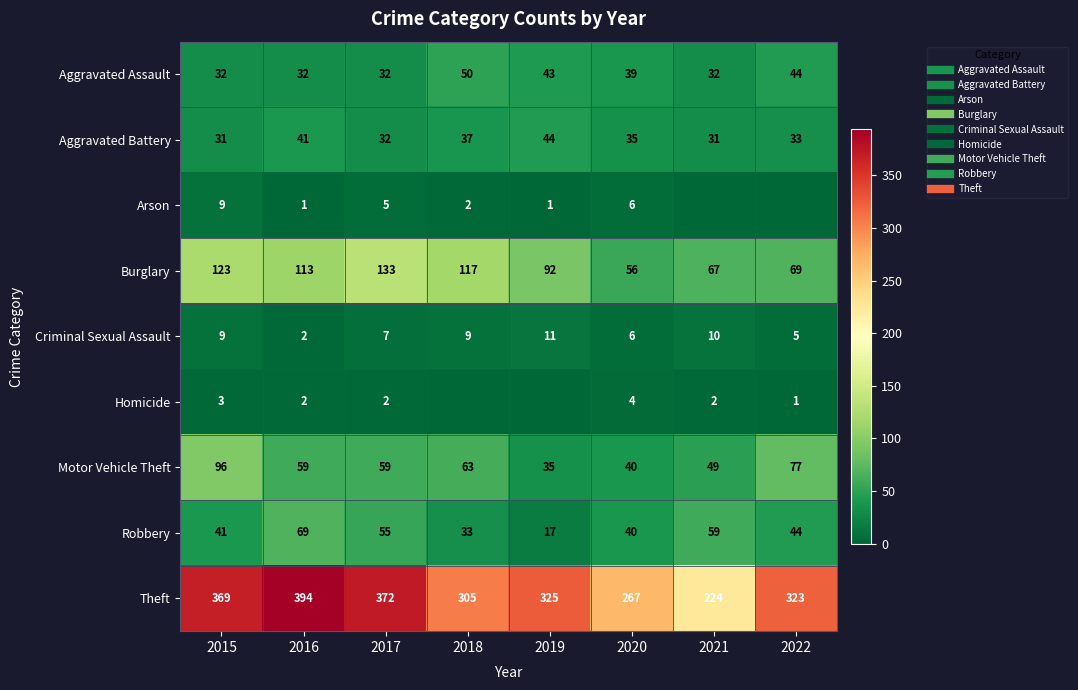

What is the sum of the Arson values at 2018 and 2022?

2